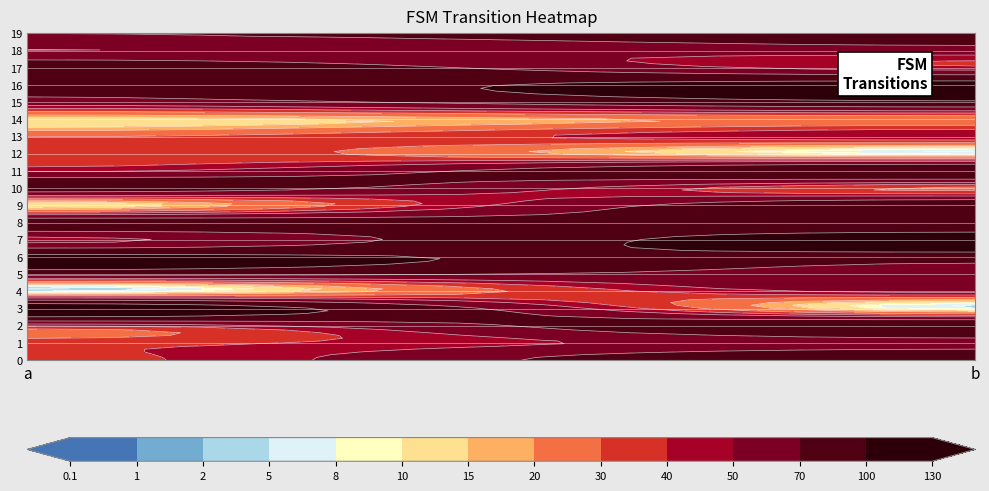

Reading right to left, what are all the values shown in this chart?

0: 1=100	0=36
1: 1=59	0=36
2: 1=98	0=40
3: 1=6	0=127
4: 1=54	0=5
5: 1=62	0=77
6: 1=84	0=110
7: 1=122	0=46
8: 1=74	0=87
9: 1=94	0=9
10: 1=28	0=85
11: 1=100	0=48
12: 1=7	0=38
13: 1=48	0=30
14: 1=23	0=12
15: 1=94	0=59
16: 1=116	0=84
17: 1=43	0=91
18: 1=60	0=50
19: 1=80	0=70